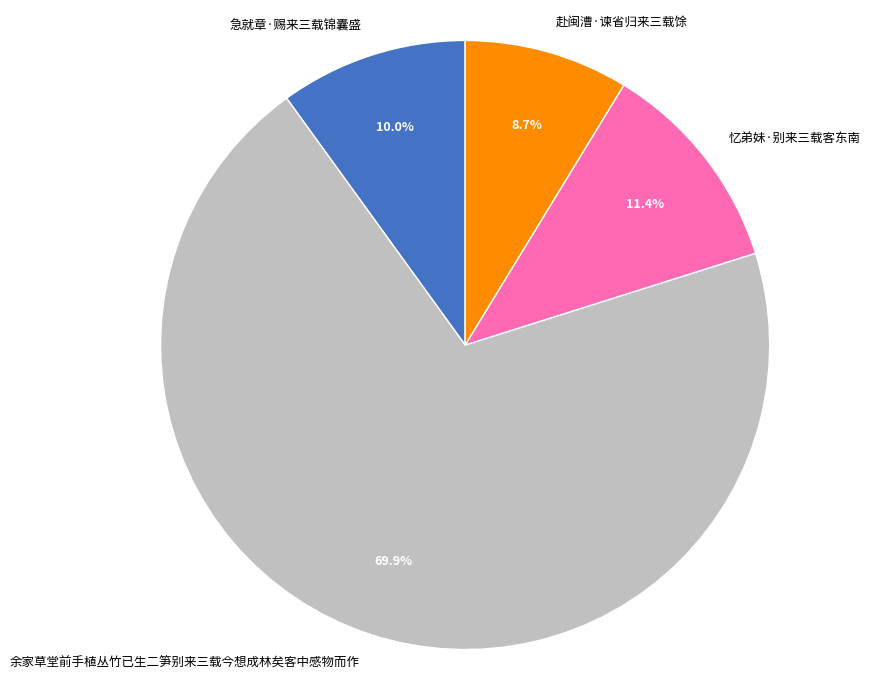

What is the ratio of the value at 急就章·赐来三载锦囊盛 to the value at 忆弟妹·别来三载客东南?

0.9